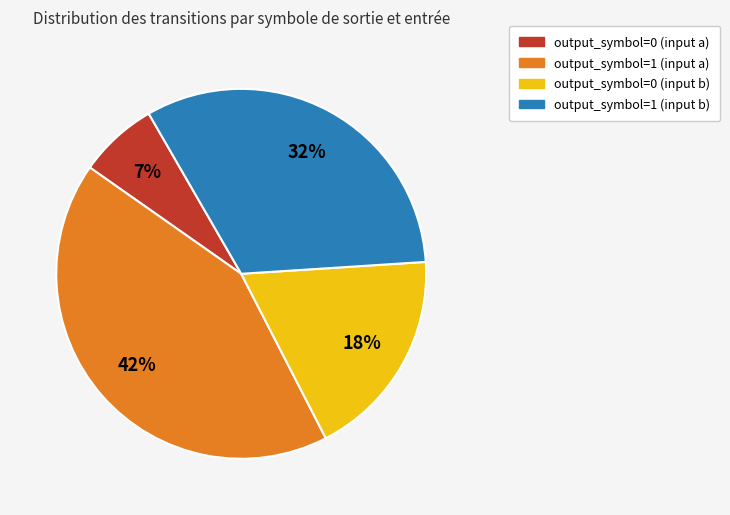

To the nearest percent, what is the difference between the output_symbol=1 (input a) and output_symbol=1 (input b) slice percentages?

10%